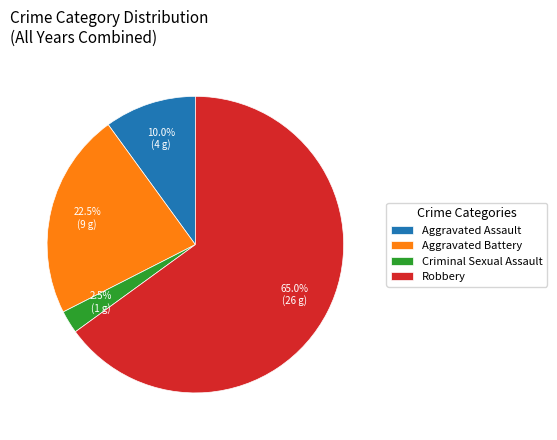

To the nearest percent, what percentage of the pie is Robbery?

65%